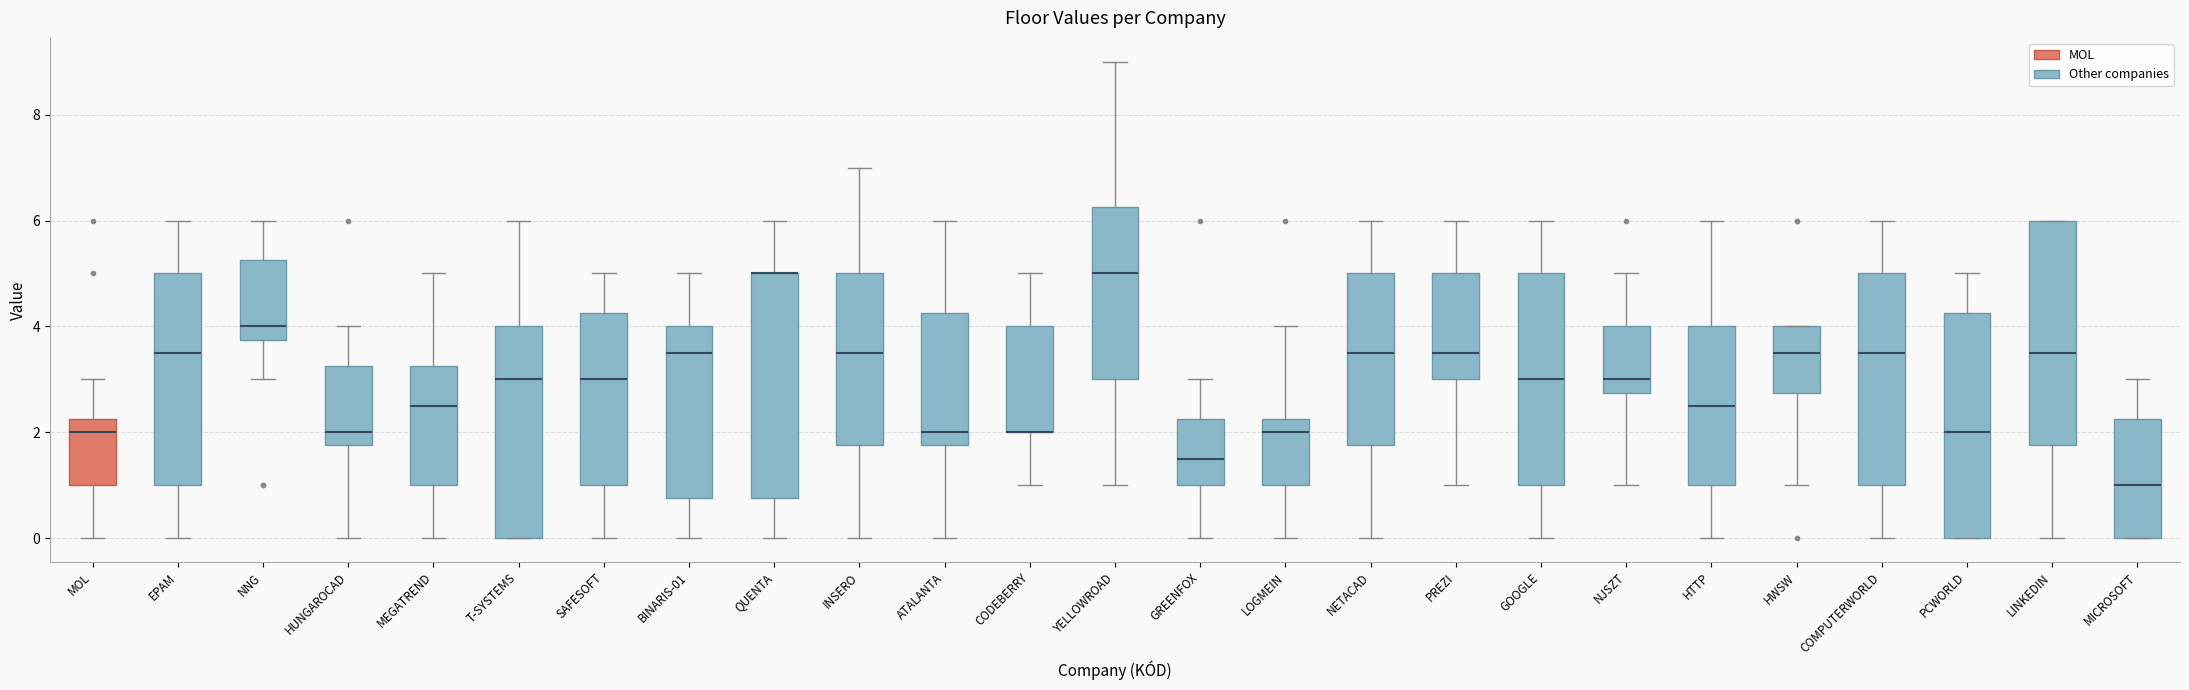

Reading left to right, transcribe this box plot: for each box, give where its median line is, the range the box spans, and where its two whiskers end, as read against the y-axis. The values are not printed on the chart, so give them approximately, as read against the axis.

MOL: median 2.0, box 1.0 to 2.2, whiskers 0.0 to 3.0
EPAM: median 3.6, box 1.0 to 5.0, whiskers 0.0 to 6.0
NNG: median 4.0, box 3.8 to 5.2, whiskers 3.0 to 6.0
HUNGAROCAD: median 2.0, box 1.8 to 3.2, whiskers 0.0 to 4.0
MEGATREND: median 2.6, box 1.0 to 3.2, whiskers 0.0 to 5.0
T-SYSTEMS: median 3.0, box 0.0 to 4.0, whiskers 0.0 to 6.0
SAFESOFT: median 3.0, box 1.0 to 4.2, whiskers 0.0 to 5.0
BINARIS-01: median 3.6, box 0.8 to 4.0, whiskers 0.0 to 5.0
QUENTA: median 5.0 (drawn on the box's upper edge), box 0.8 to 5.0, whiskers 0.0 to 6.0
INSERO: median 3.6, box 1.8 to 5.0, whiskers 0.0 to 7.0
ATALANTA: median 2.0, box 1.8 to 4.2, whiskers 0.0 to 6.0
CODEBERRY: median 2.0 (drawn on the box's lower edge), box 2.0 to 4.0, whiskers 1.0 to 5.0
YELLOWROAD: median 5.0, box 3.0 to 6.2, whiskers 1.0 to 9.0
GREENFOX: median 1.6, box 1.0 to 2.2, whiskers 0.0 to 3.0
LOGMEIN: median 2.0, box 1.0 to 2.2, whiskers 0.0 to 4.0
NETACAD: median 3.6, box 1.8 to 5.0, whiskers 0.0 to 6.0
PREZI: median 3.6, box 3.0 to 5.0, whiskers 1.0 to 6.0
GOOGLE: median 3.0, box 1.0 to 5.0, whiskers 0.0 to 6.0
NJSZT: median 3.0, box 2.8 to 4.0, whiskers 1.0 to 5.0
HTTP: median 2.6, box 1.0 to 4.0, whiskers 0.0 to 6.0
HWSW: median 3.6, box 2.8 to 4.0, whiskers 1.0 to 4.0
COMPUTERWORLD: median 3.6, box 1.0 to 5.0, whiskers 0.0 to 6.0
PCWORLD: median 2.0, box 0.0 to 4.2, whiskers 0.0 to 5.0
LINKEDIN: median 3.6, box 1.8 to 6.0, whiskers 0.0 to 6.0
MICROSOFT: median 1.0, box 0.0 to 2.2, whiskers 0.0 to 3.0